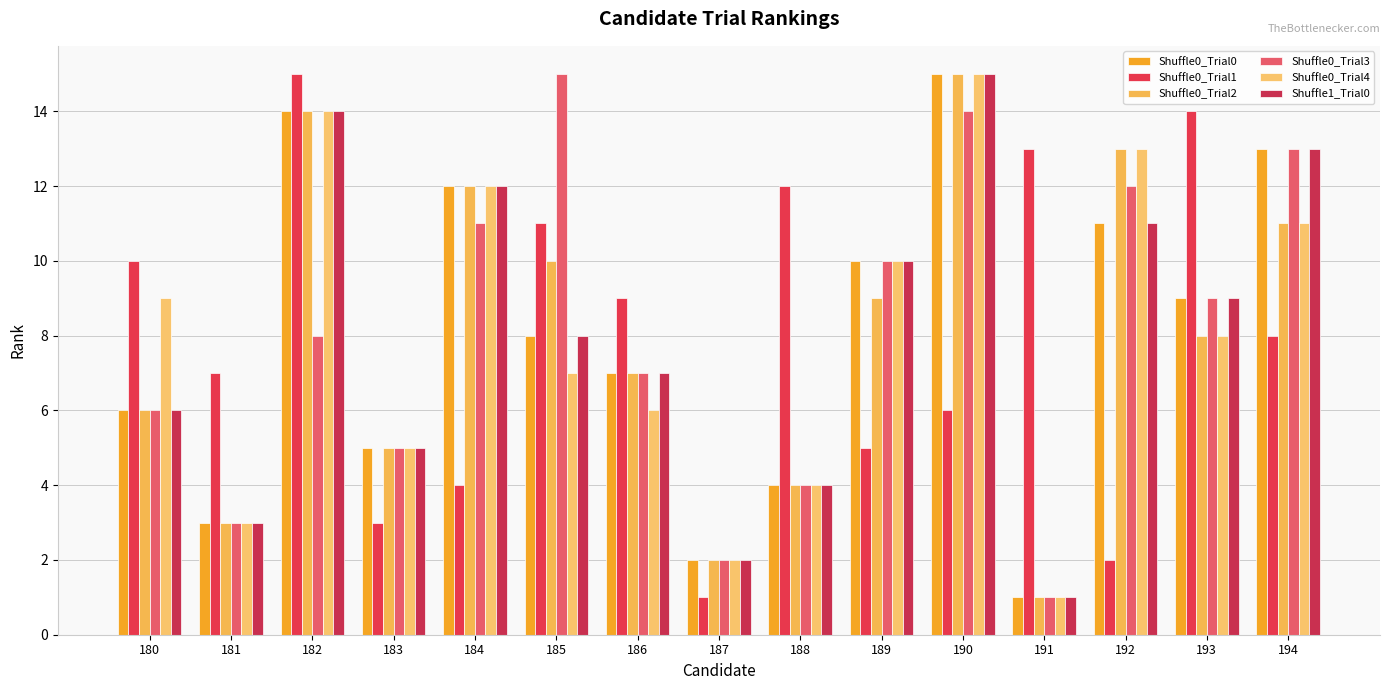

What is the average value of the Shuffle0_Trial2 series?

8